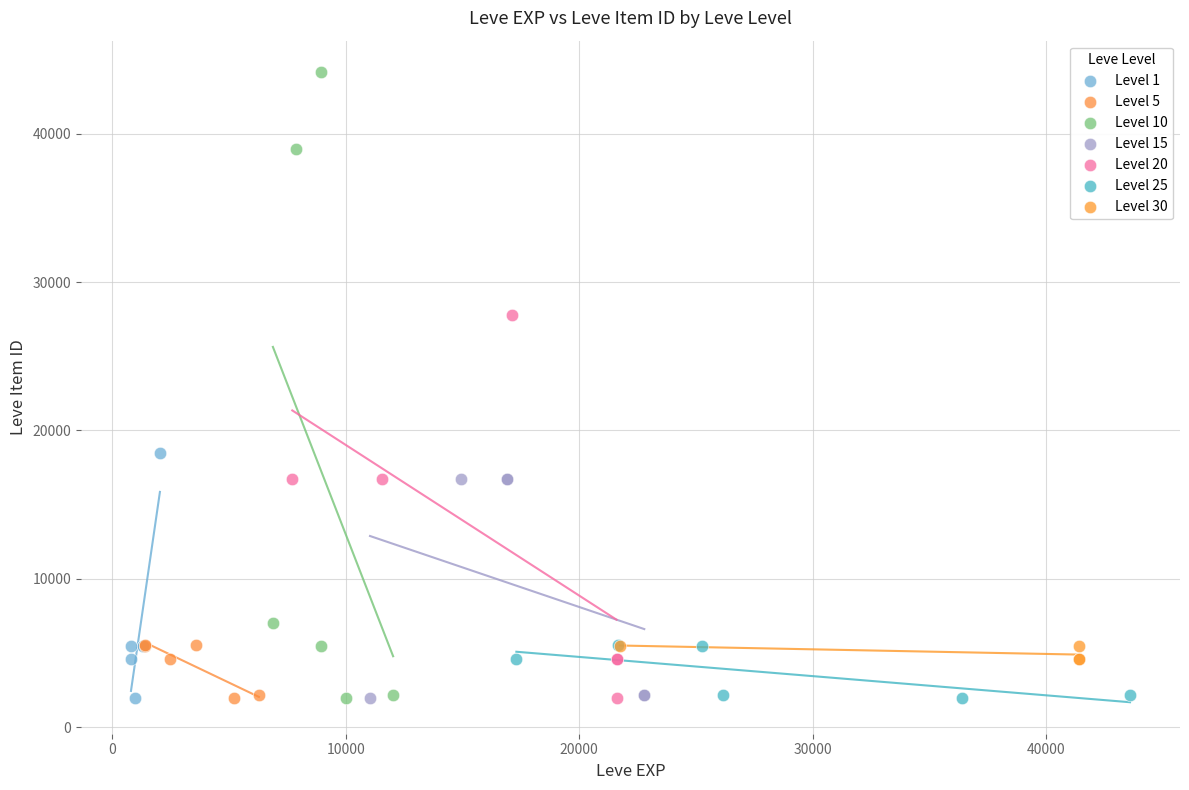

Which series contains the highest Y value?

Level 10